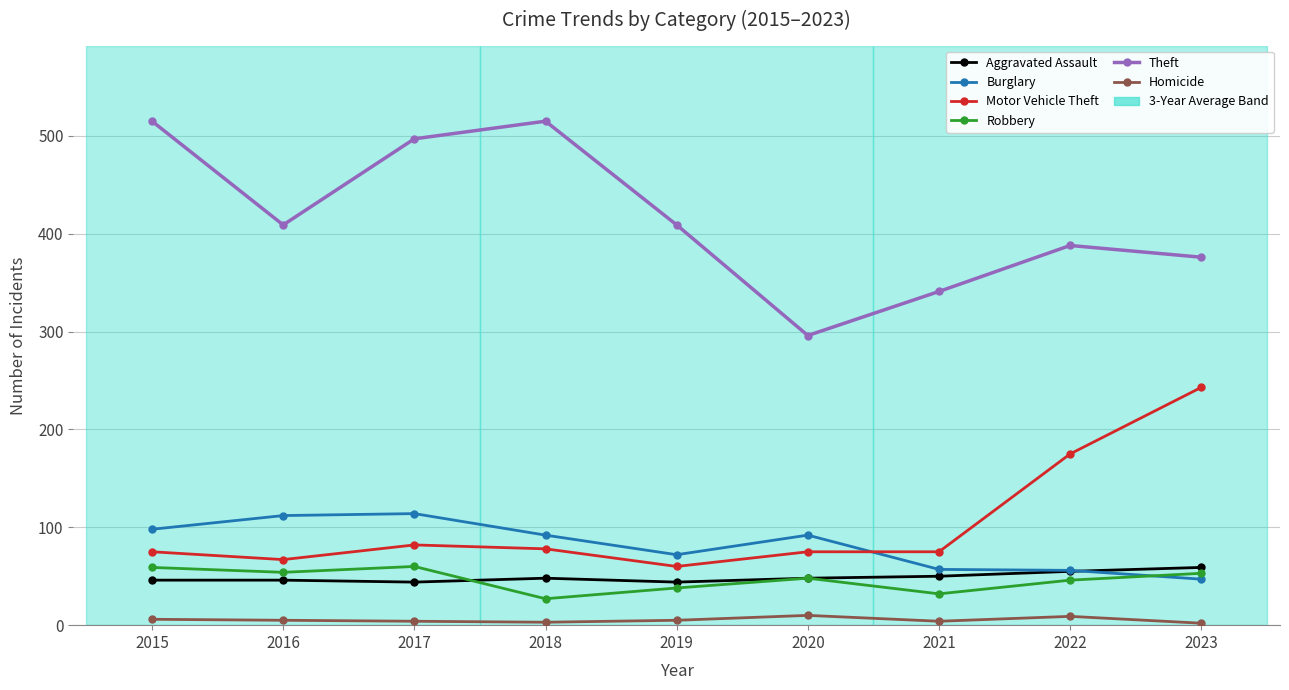

What is the total value across all series at 2023?

780